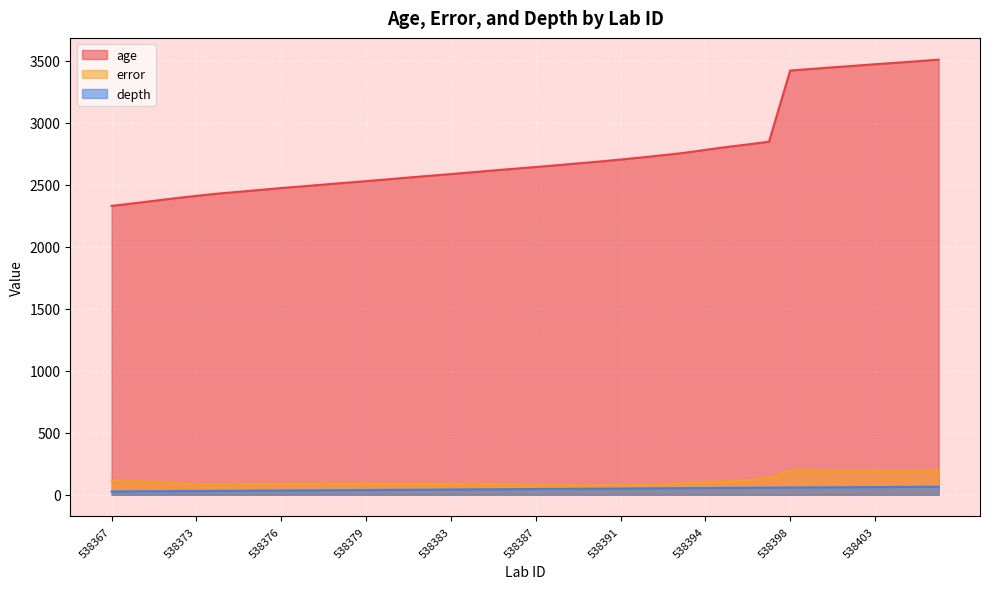

Is the value of depth at 538386 greater than the value of age at 538385?

No